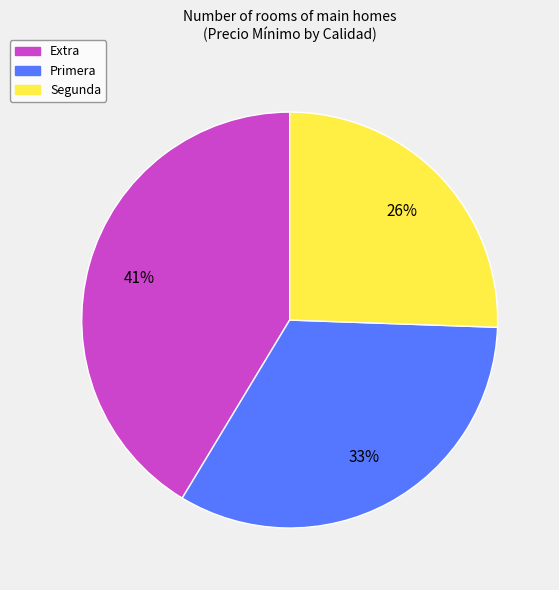

What is the ratio of the value at Segunda to the value at Extra?

0.6